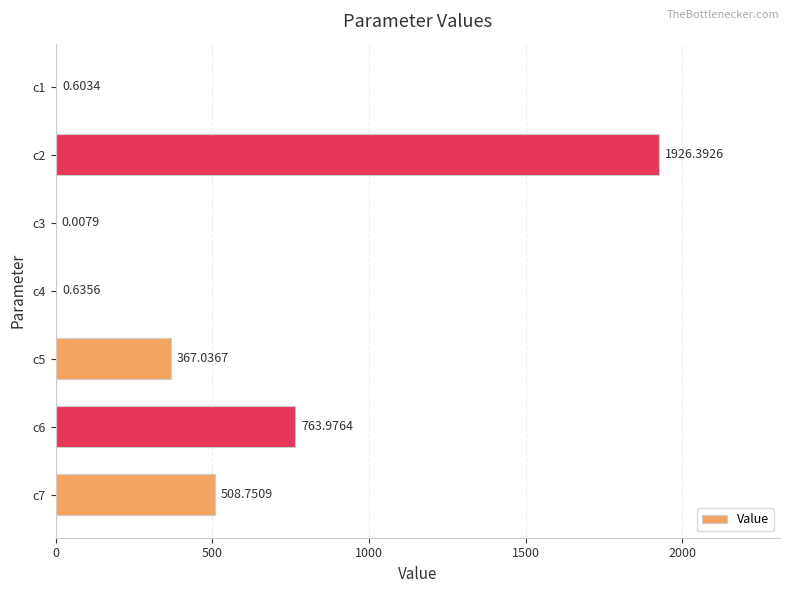

What is the change in value from c4 to c5?

+366.4